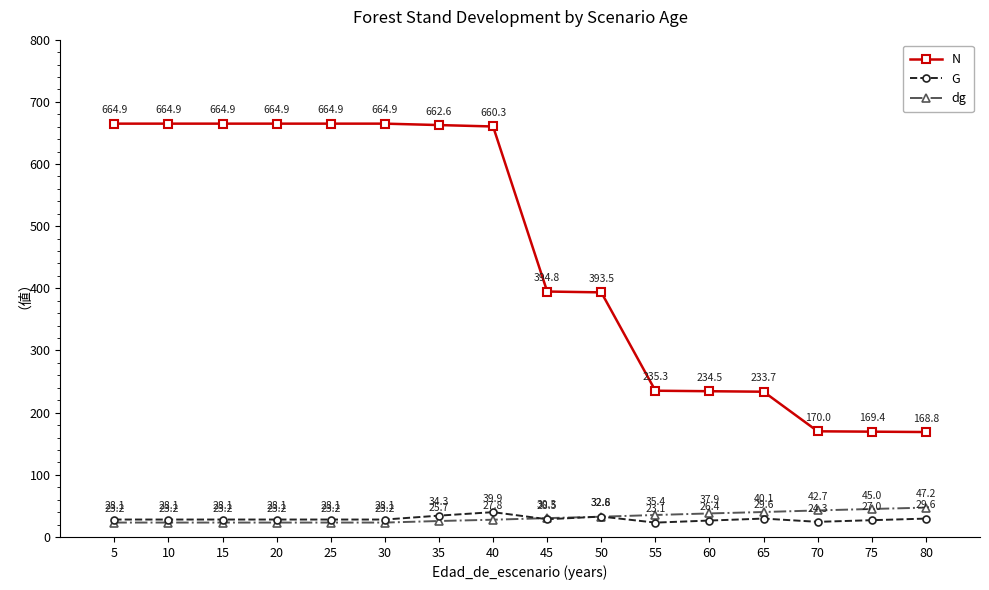

True or false: G has more than 1 interior local peaks.

True